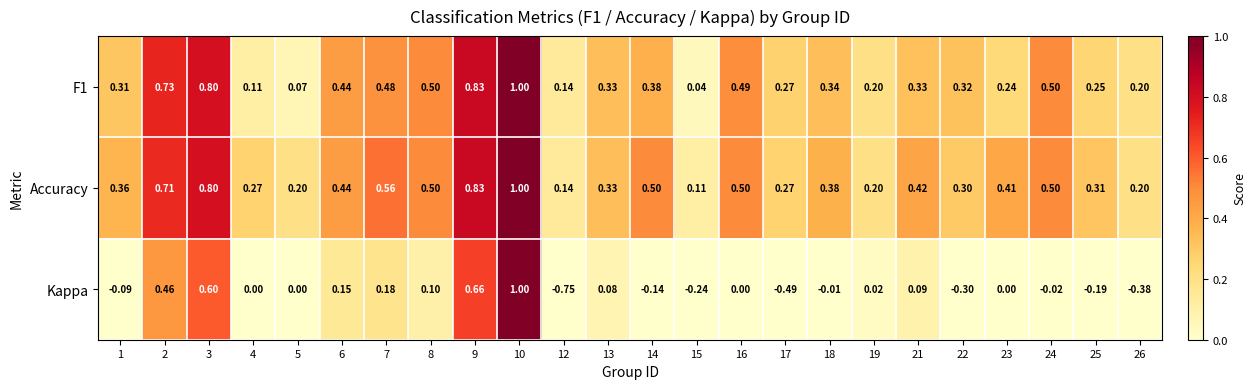

Which series has the widest spread of values?

Kappa